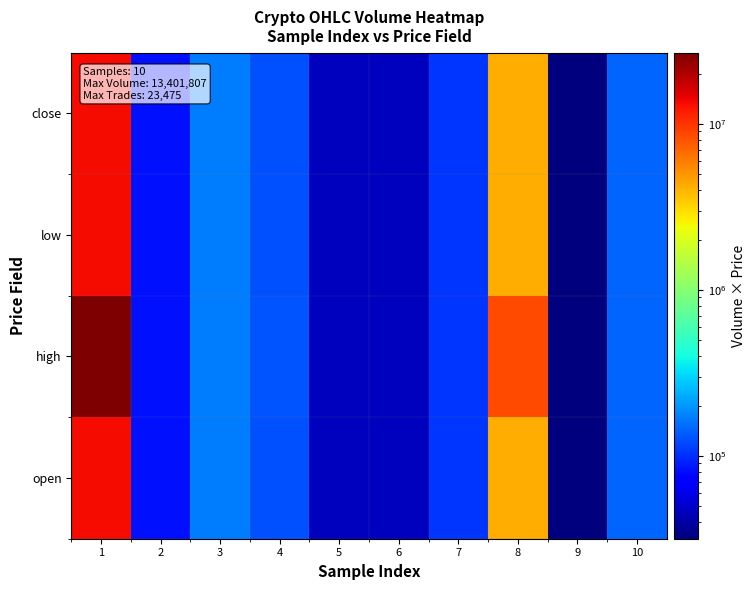

Which label corresponds to the largest value in the chart?

1